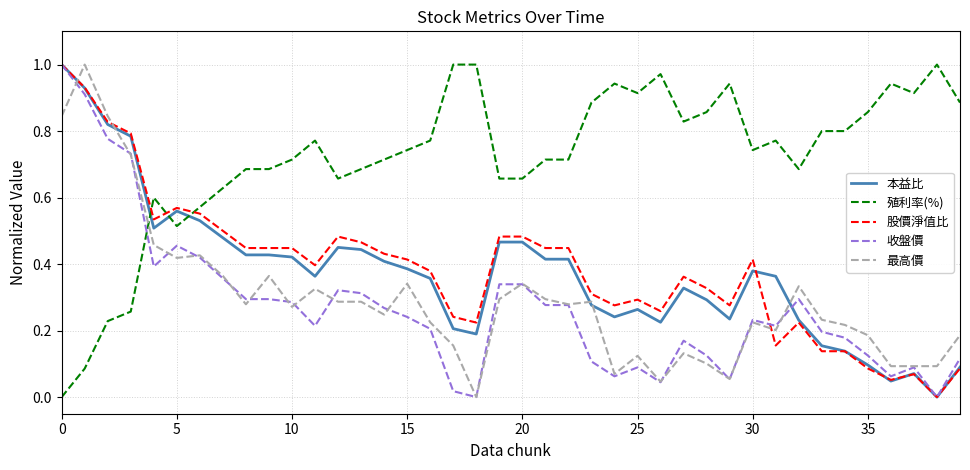

Which series has the largest total across all categories?

殖利率(%)